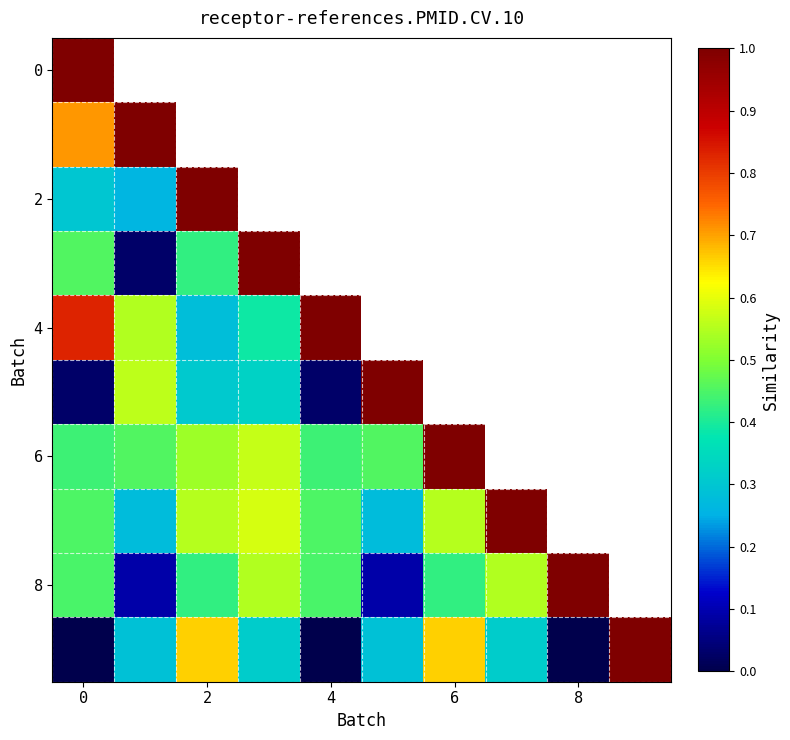

The value of 4 at 0 is 0.4. True or false?

False